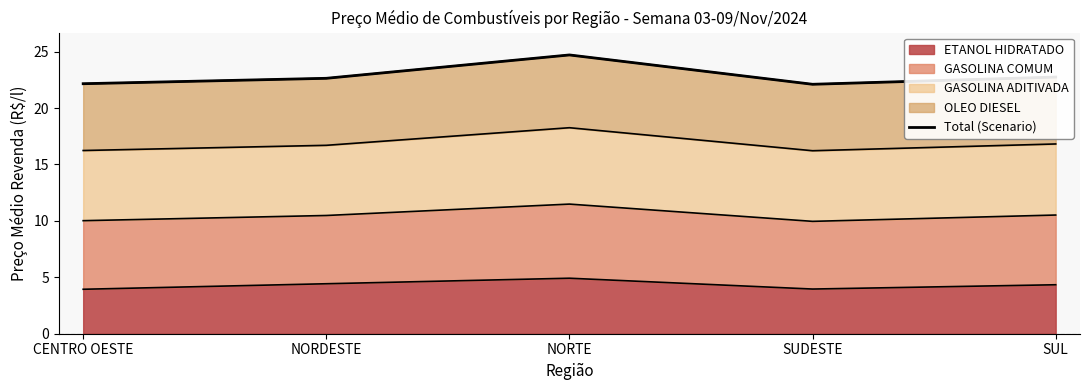

How many categories are shown in the chart?

5